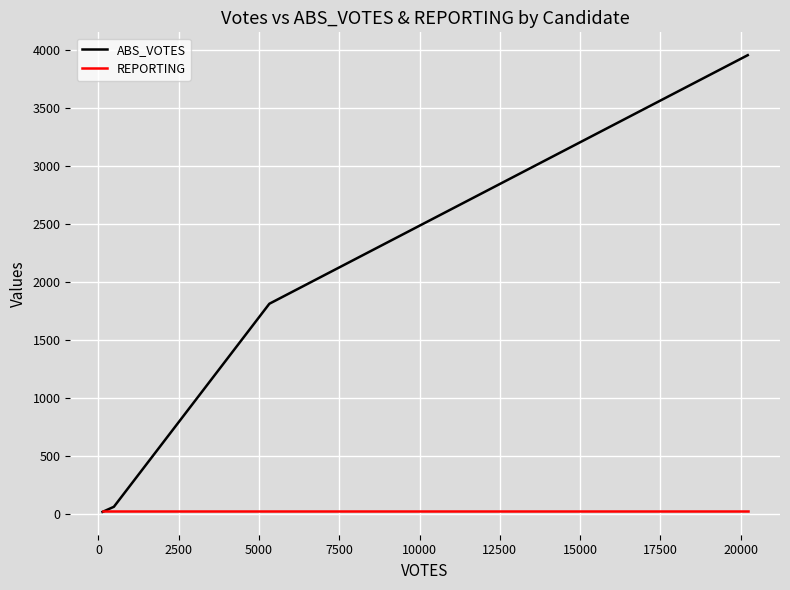

How many lines are shown in the chart?

2